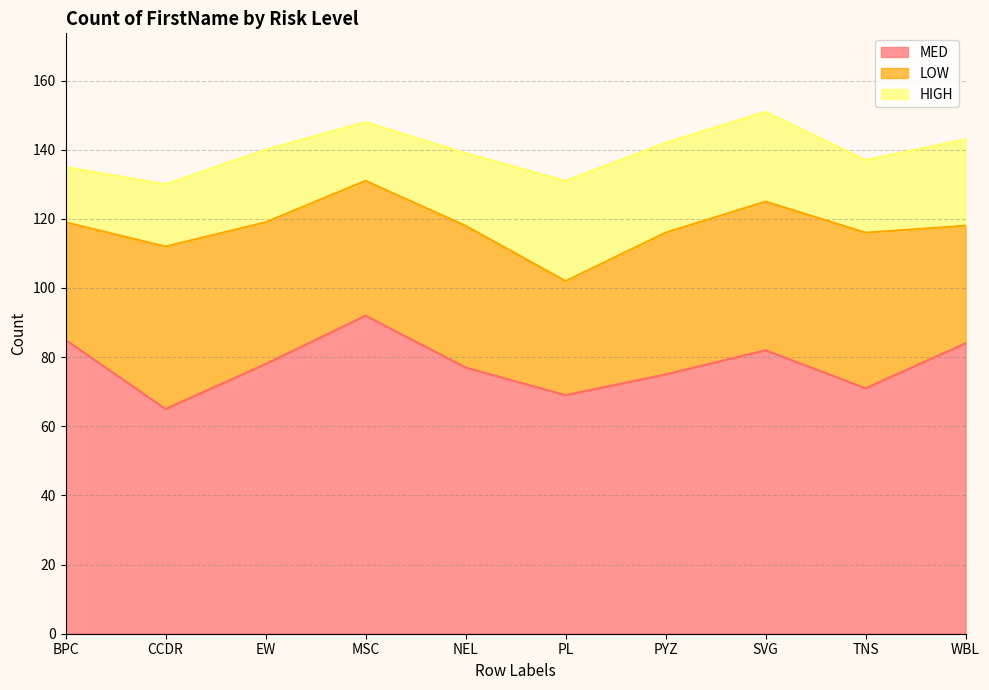

List the series in order of their peak value, lowest first.

HIGH, LOW, MED